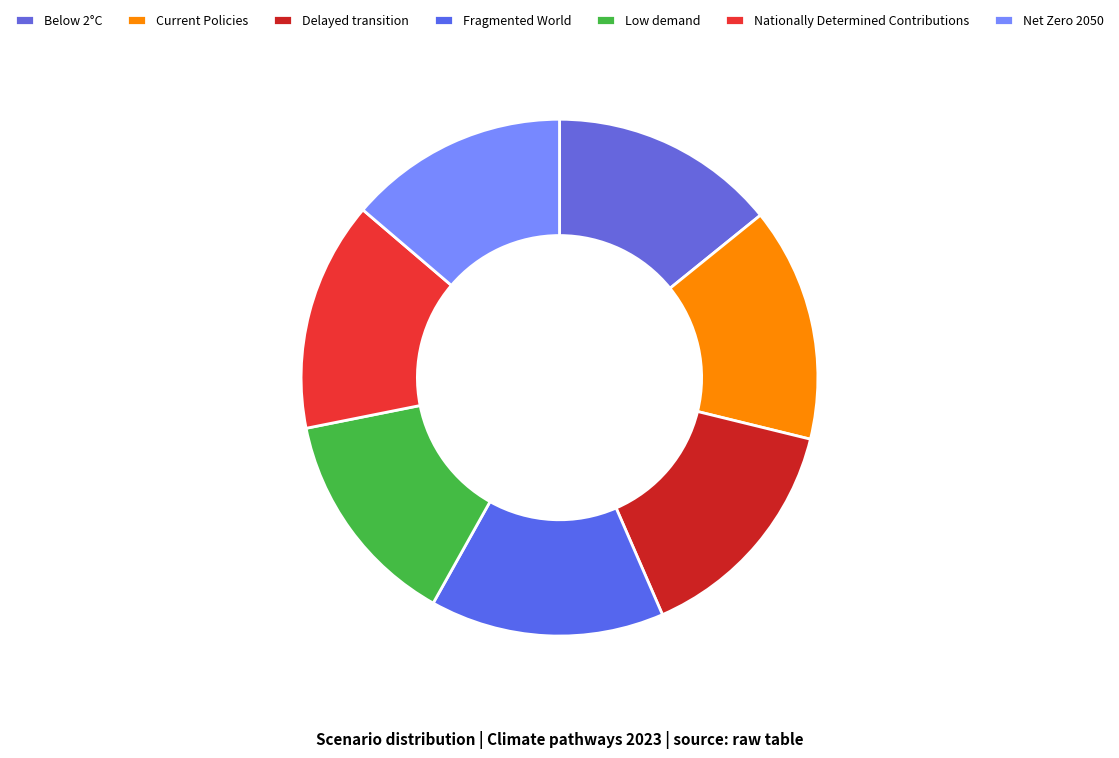

How many segments does this pie chart have?

7